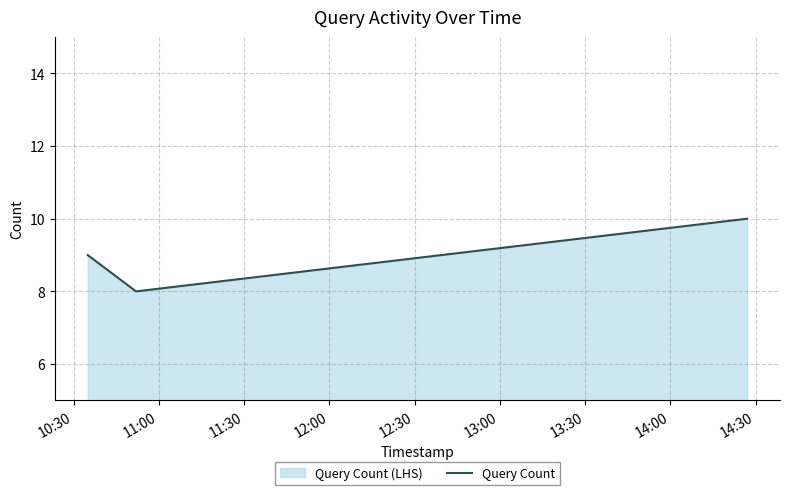

Count the values in the range 8 to 10.

3